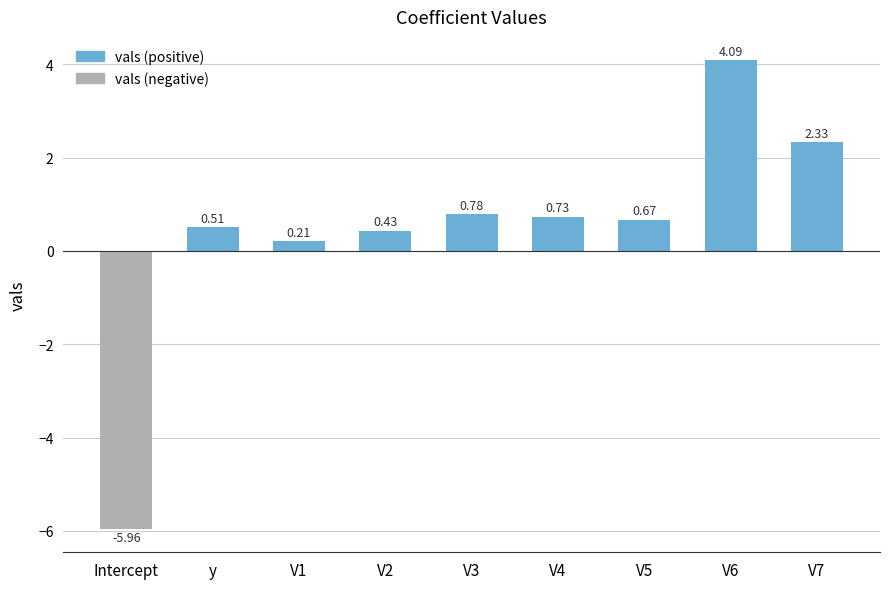

How many negative values are there?

1